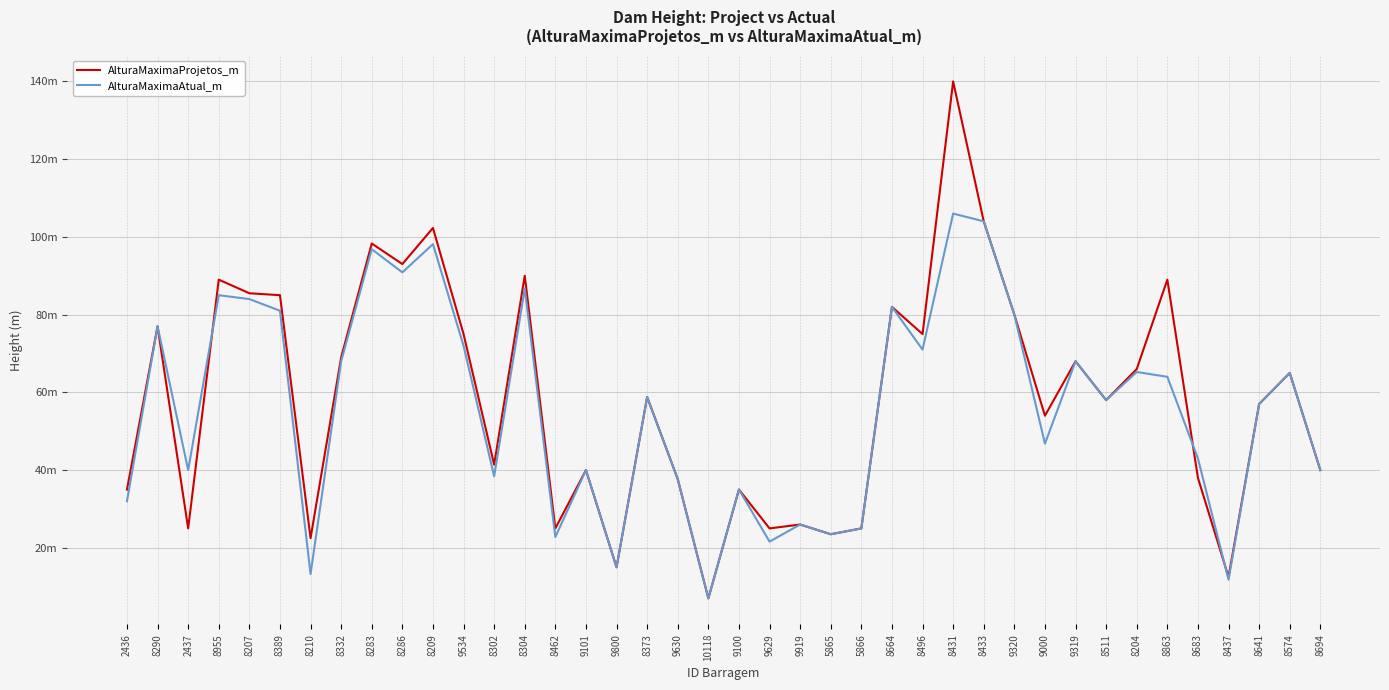

Reading left to right, extract all data points from this chart.

AlturaMaximaProjetos_m: 35.0	77.0	25.0	89.0	85.5	85.0	22.5	69.0	98.3	93.0	102.3	75.0	41.4	90.0	25.0	40.0	15.0	58.8	37.7	7.0	35.0	25.0	26.0	23.5	25.0	82.0	75.0	140.0	104.0	80.0	54.0	68.0	58.0	66.0	89.0	38.0	12.5	57.0	65.0	40.0
AlturaMaximaAtual_m: 32.0	77.0	40.0	85.0	84.0	81.0	13.3	68.0	96.8	90.9	98.1	72.0	38.4	86.7	22.8	40.0	15.0	58.8	37.7	7.0	35.0	21.6	26.0	23.5	25.0	82.0	71.0	106.0	104.0	80.0	46.8	68.0	58.0	65.2	64.0	43.0	11.8	57.0	65.0	40.0